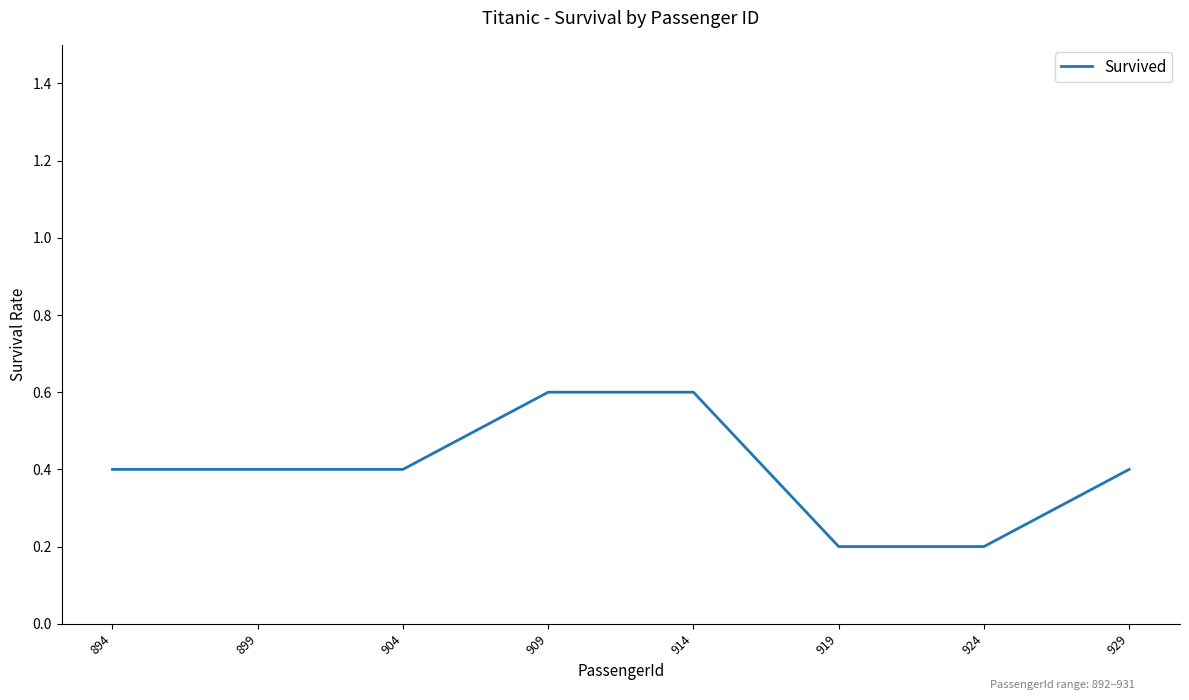

What is the minimum value shown in the chart?

0.2